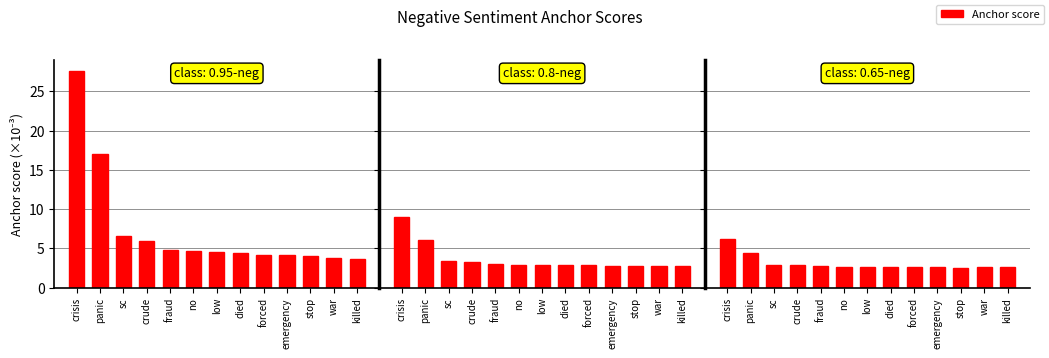

Is the value of 0.65-negative at sc greater than the value of 0.95-negative at crude?

No